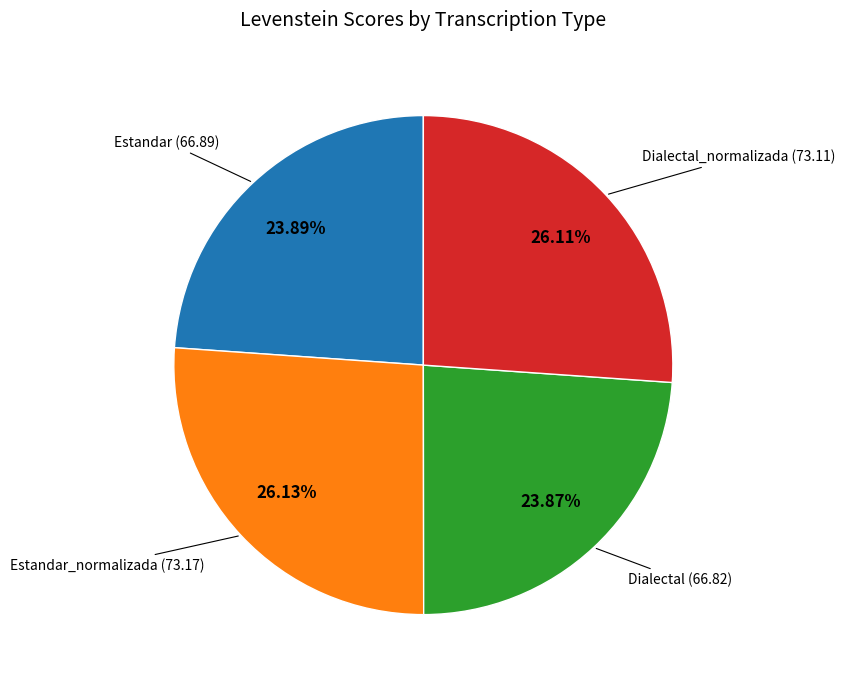

Is there a majority slice in this chart?

No